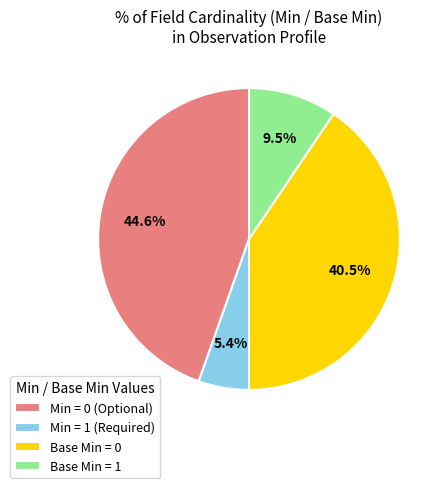

What percentage do Min = 1 (Required) and Base Min = 1 together represent?

14.9%